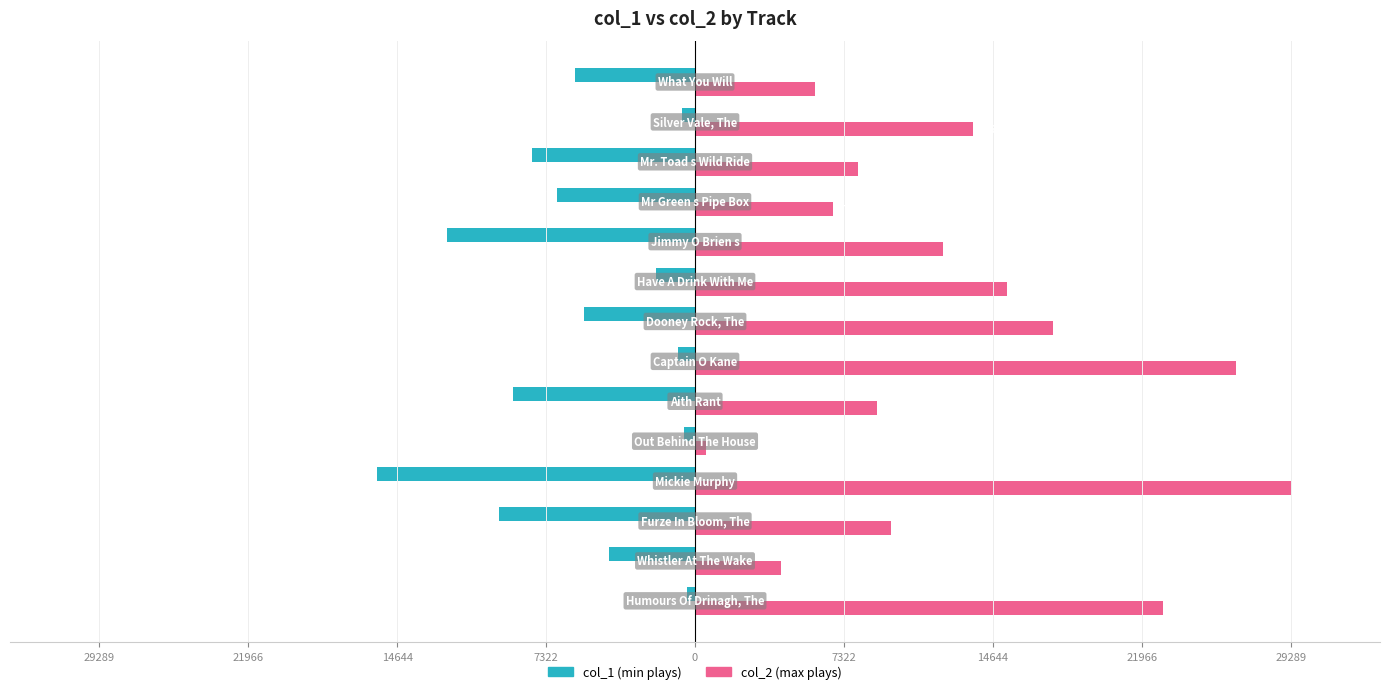

What are all the series names shown in the legend?

col_1 (min plays), col_2 (max plays)